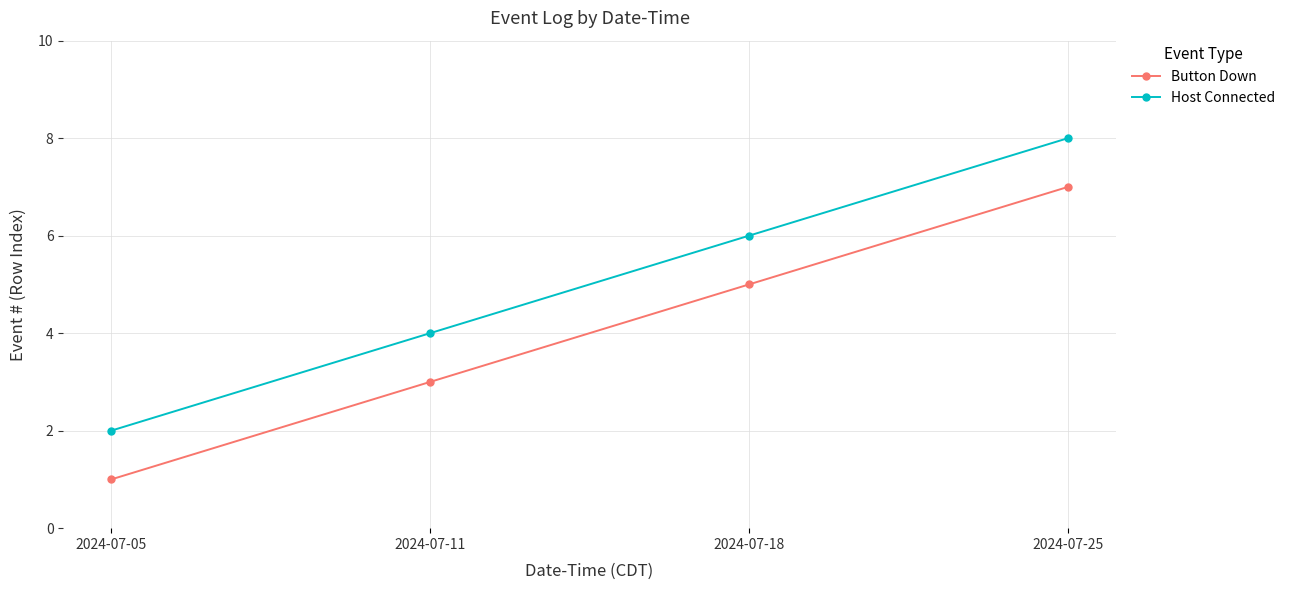

True or false: Host Connected has more than 0 points higher than both neighbors.

False